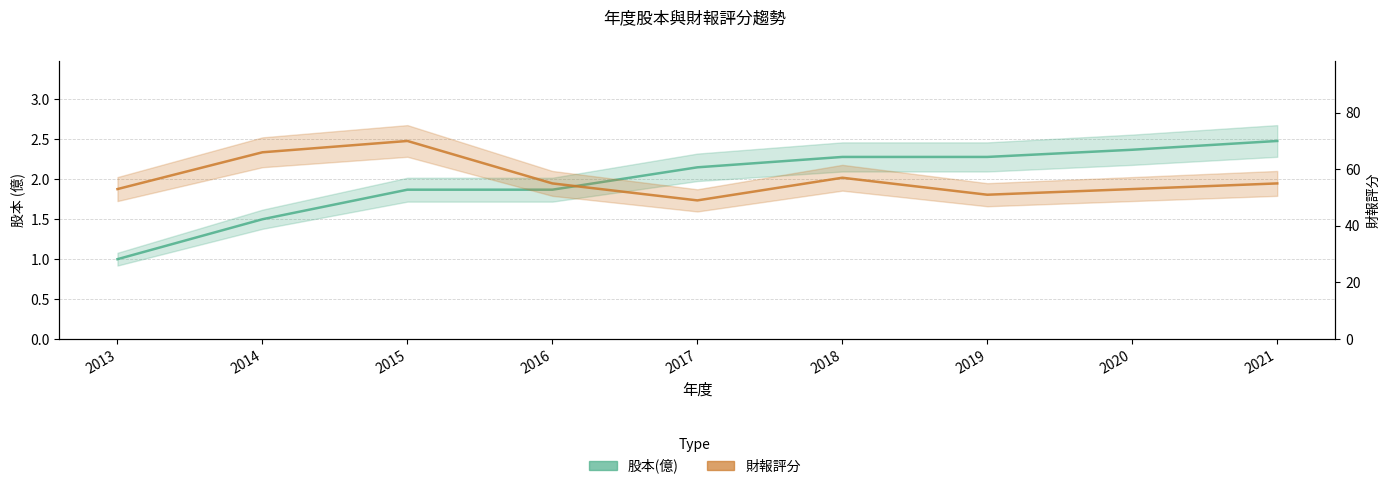

At how many categories does at least one series exceed 6?

9